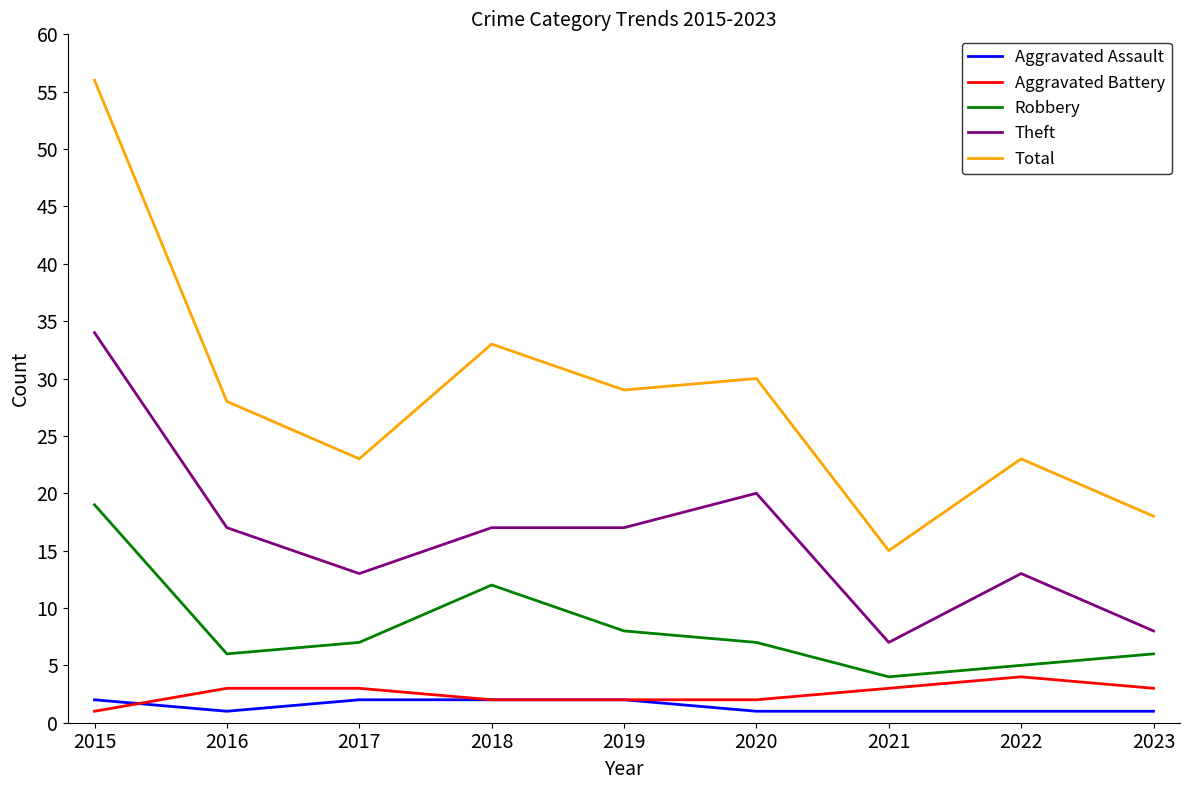

True or false: Aggravated Assault and Robbery intersect in this chart.

False